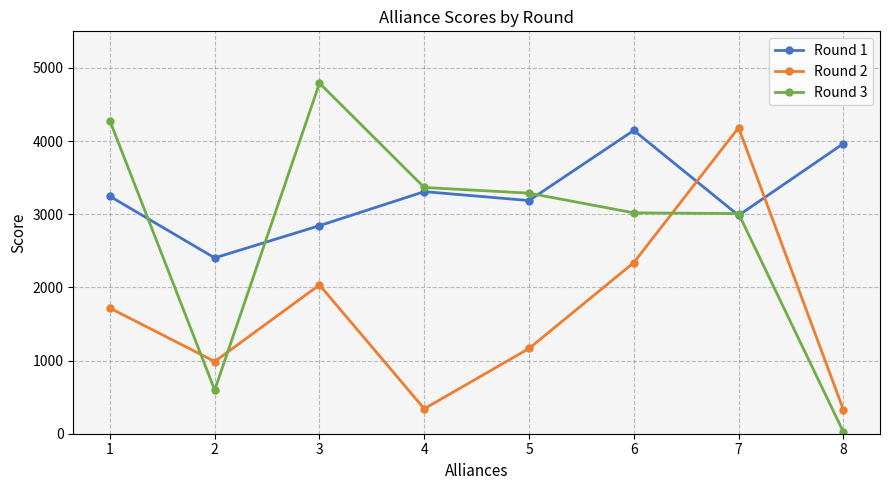

At how many categories does at least one series exceed 2215?

8